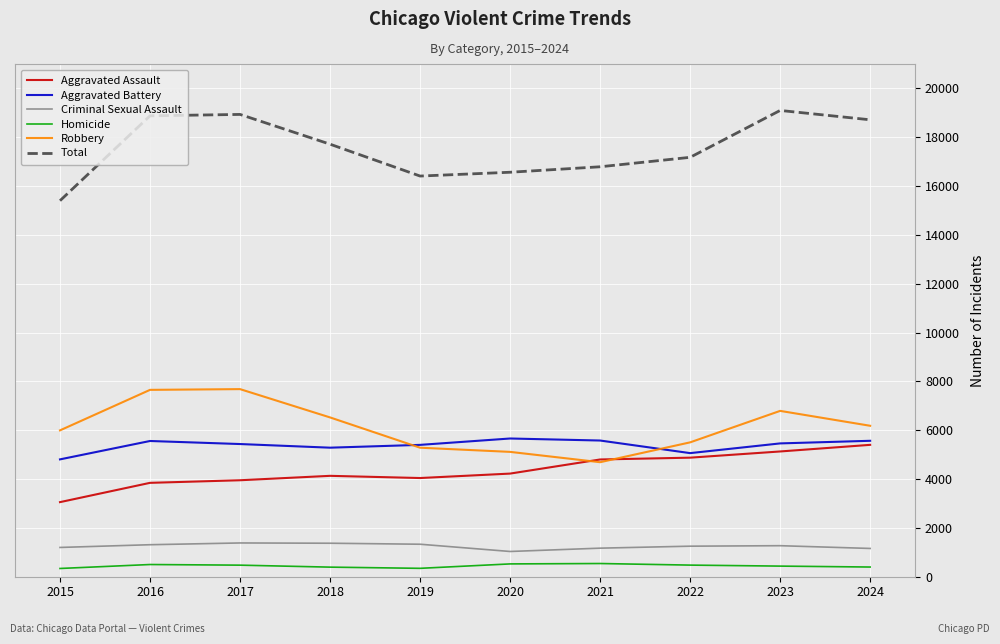

Does the chart have visible grid lines?

Yes